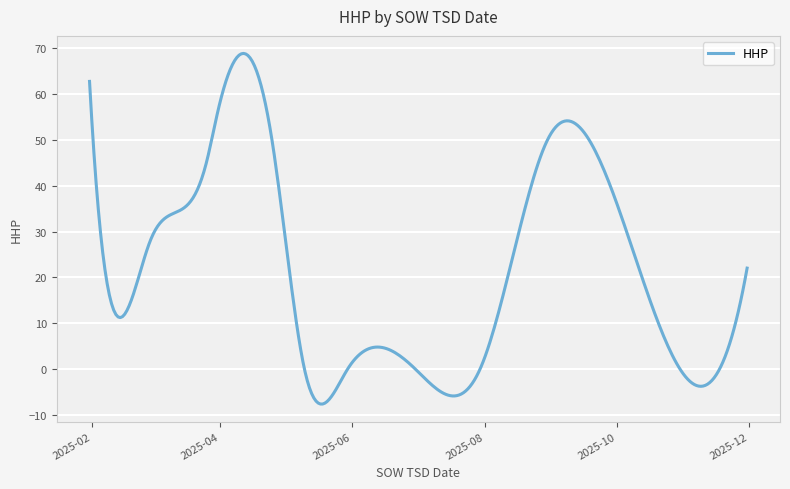

True or false: there are more than 1 points higher than both neighbors.

True